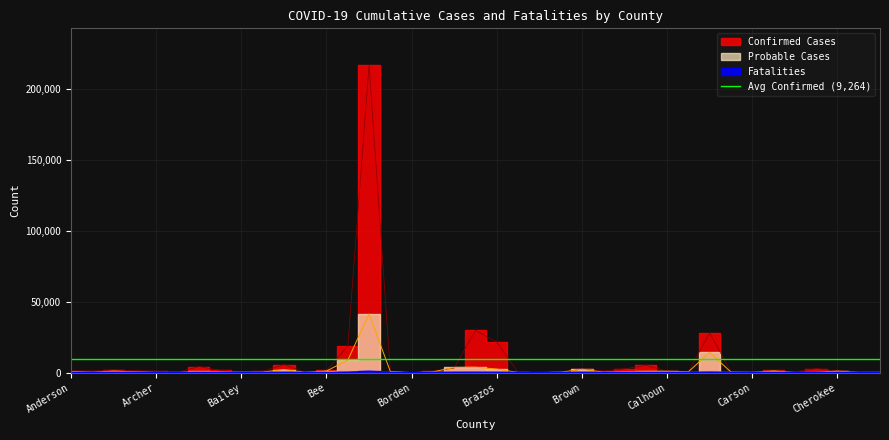

Reading left to right, list all the values displayed in this chart.

Probable Cases: Anderson=717	Andrews=176	Angelina=971	Aransas=458	Archer=108	Armstrong=65	Atascosa=802	Austin=513	Bailey=251	Bandera=337	Bastrop=2146	Baylor=142	Bee=1132	Bell=8748	Bexar=41398	Blanco=692	Borden=9	Bosque=509	Bowie=3663	Brazoria=3766	Brazos=2480	Brewster=53	Briscoe=23	Brooks=247	Brown=2354	Burleson=277	Burnet=740	Caldwell=889	Calhoun=887	Callahan=551	Cameron=14250	Camp=343	Carson=121	Cass=1172	Castro=59	Chambers=178	Cherokee=1009	Childress=98	Clay=139
Confirmed Cases: Anderson=1235	Andrews=1004	Angelina=1892	Aransas=1401	Archer=789	Armstrong=103	Atascosa=4207	Austin=1674	Bailey=185	Bandera=830	Bastrop=5588	Baylor=101	Bee=1519	Bell=18755	Bexar=216927	Blanco=595	Borden=30	Bosque=853	Bowie=3236	Brazoria=29830	Brazos=21502	Brewster=142	Briscoe=145	Brooks=306	Brown=2409	Burleson=1130	Burnet=2618	Caldwell=5080	Calhoun=1117	Callahan=506	Cameron=27949	Camp=380	Carson=244	Cass=1575	Castro=593	Chambers=2745	Cherokee=1092	Childress=604	Clay=434
Fatalities: Anderson=29	Andrews=5	Angelina=54	Aransas=20	Archer=4	Armstrong=2	Atascosa=18	Austin=17	Bailey=8	Bandera=12	Bastrop=46	Baylor=8	Bee=17	Bell=155	Bexar=803	Blanco=6	Borden=0	Bosque=11	Bowie=81	Brazoria=111	Brazos=58	Brewster=7	Briscoe=1	Brooks=4	Brown=48	Burleson=5	Burnet=36	Caldwell=18	Calhoun=11	Callahan=11	Cameron=202	Camp=6	Carson=8	Cass=34	Castro=4	Chambers=7	Cherokee=24	Childress=10	Clay=10